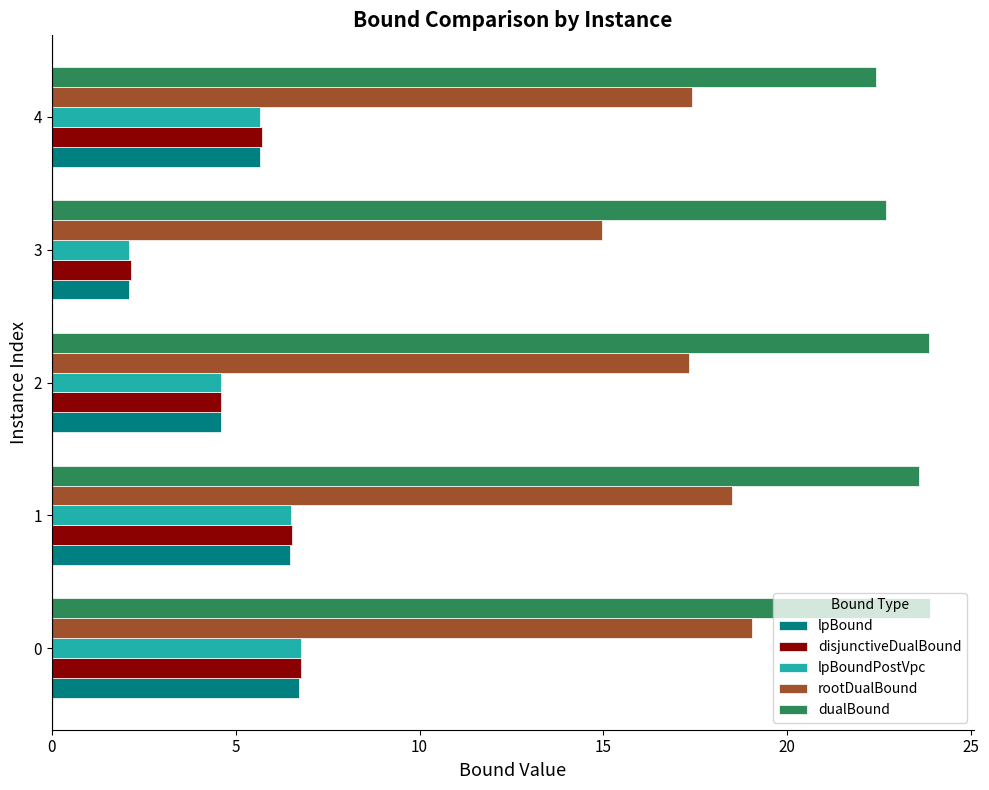

How many distinct data groups are displayed?

5